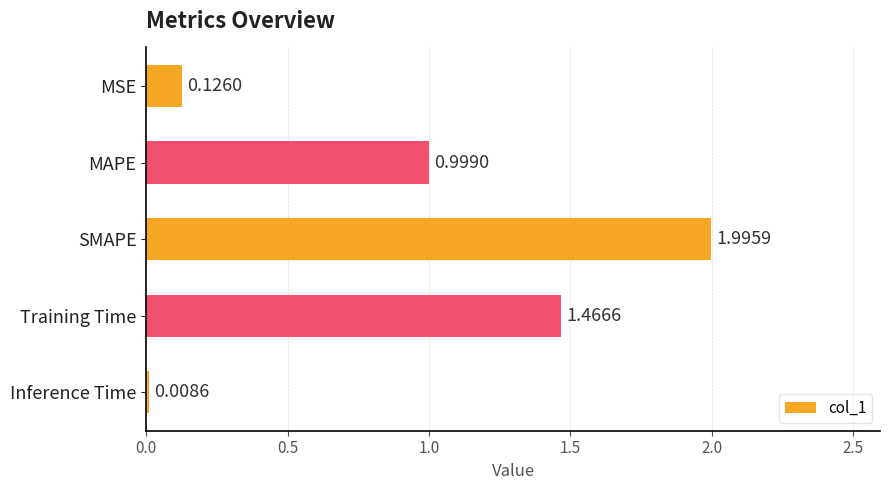

What is the label of the 1st bar from the top?

MSE